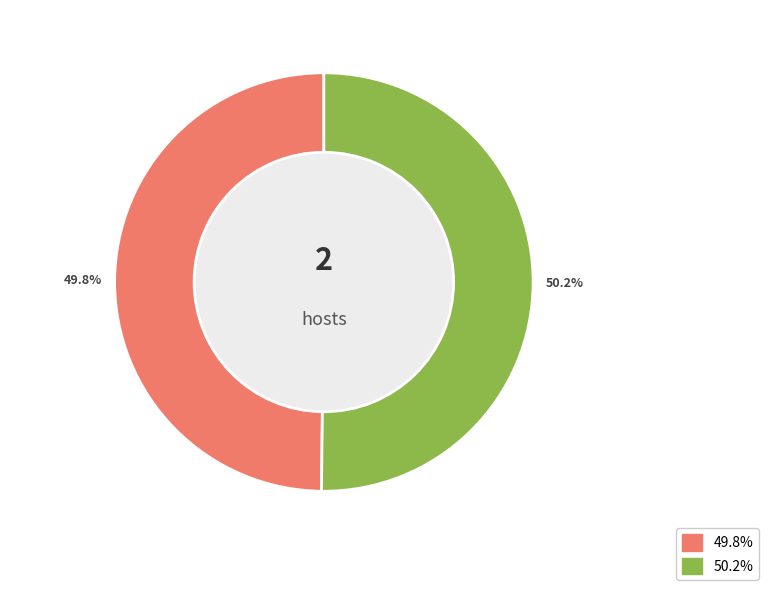

Is it true that DIGITAL SEVA is 50% of the pie?

True